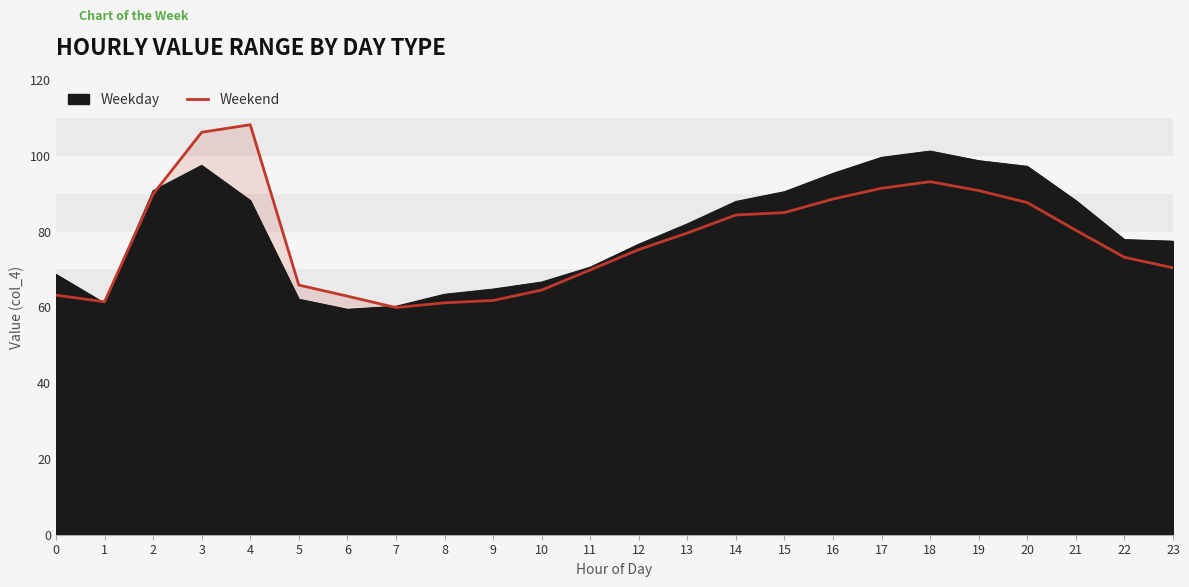

The chart shows a value of 88.6 at 16. True or false?

True